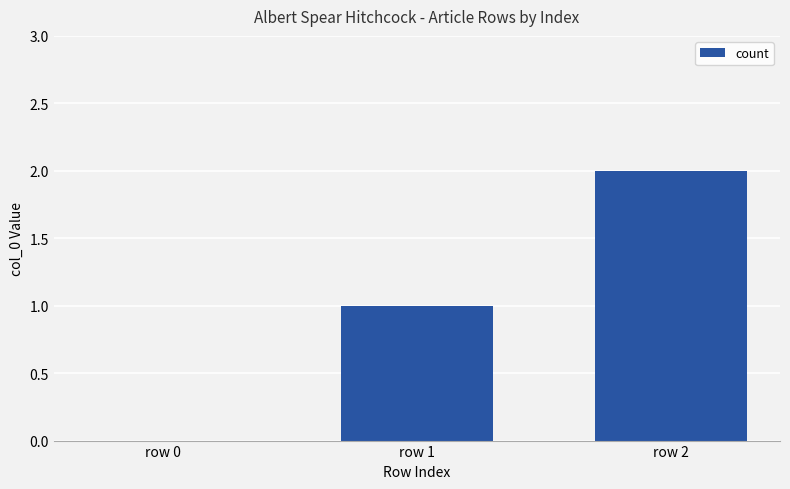

Which category has the highest value across all series?

row 2